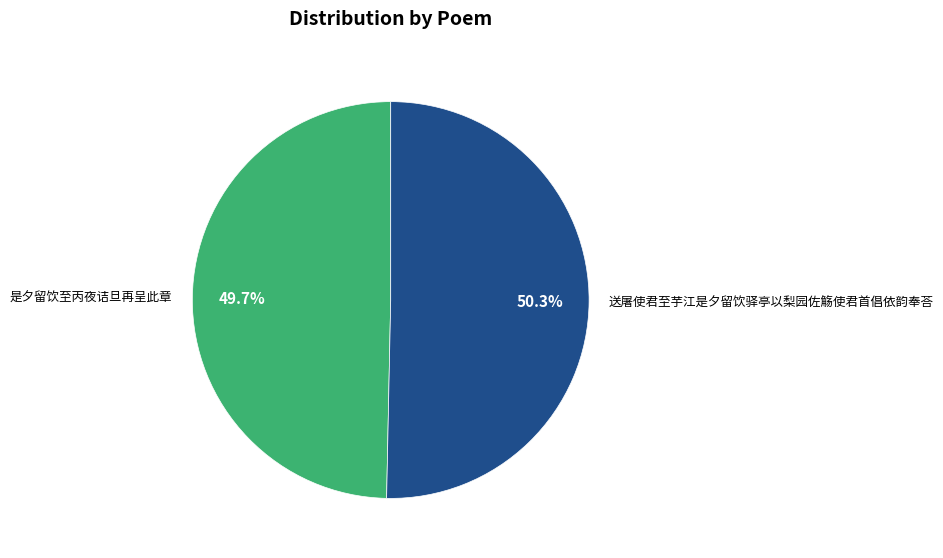

Is it true that 是夕留饮至丙夜诘旦再呈此章 is 60% of the pie?

False